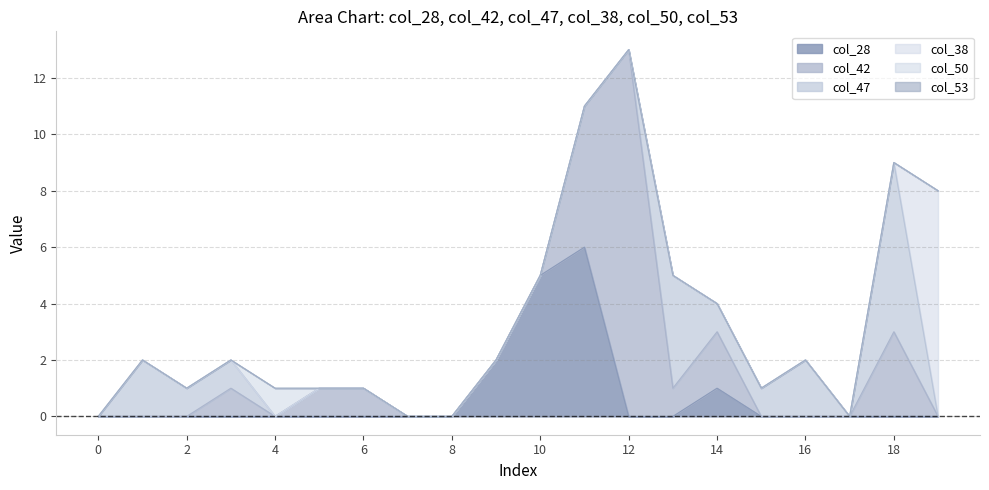

The value of col_42 at 18 is 3. True or false?

True